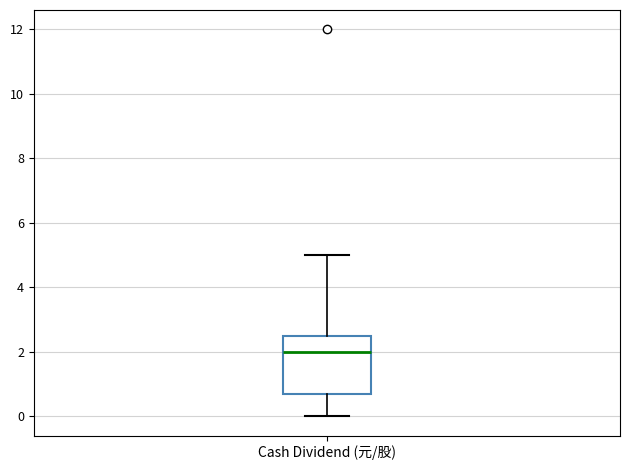

Transcribe this box plot: give where the median line is, the range the box spans, and where the two whiskers end, as read against the y-axis. The values are not printed on the chart, so give them approximately, as read against the axis.

median 2.0, box 0.6 to 2.6, whiskers 0.0 to 5.0